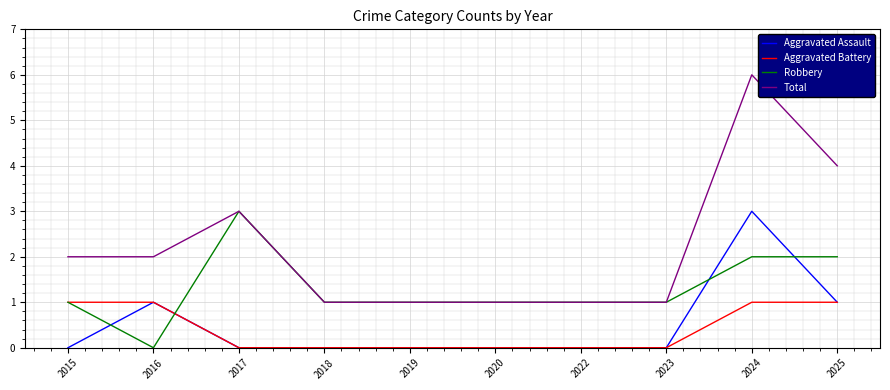

True or false: Aggravated Assault and Total intersect in this chart.

False